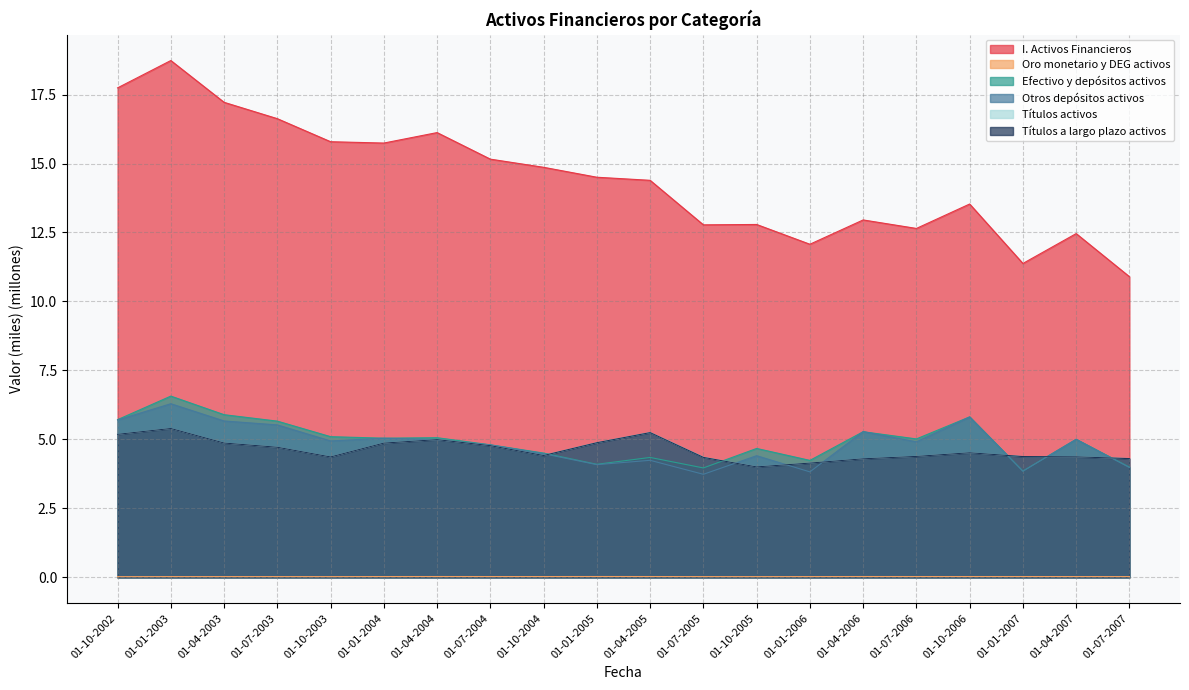

What is the approximate value of Títulos a largo plazo activos at 01-01-2005?

4.9